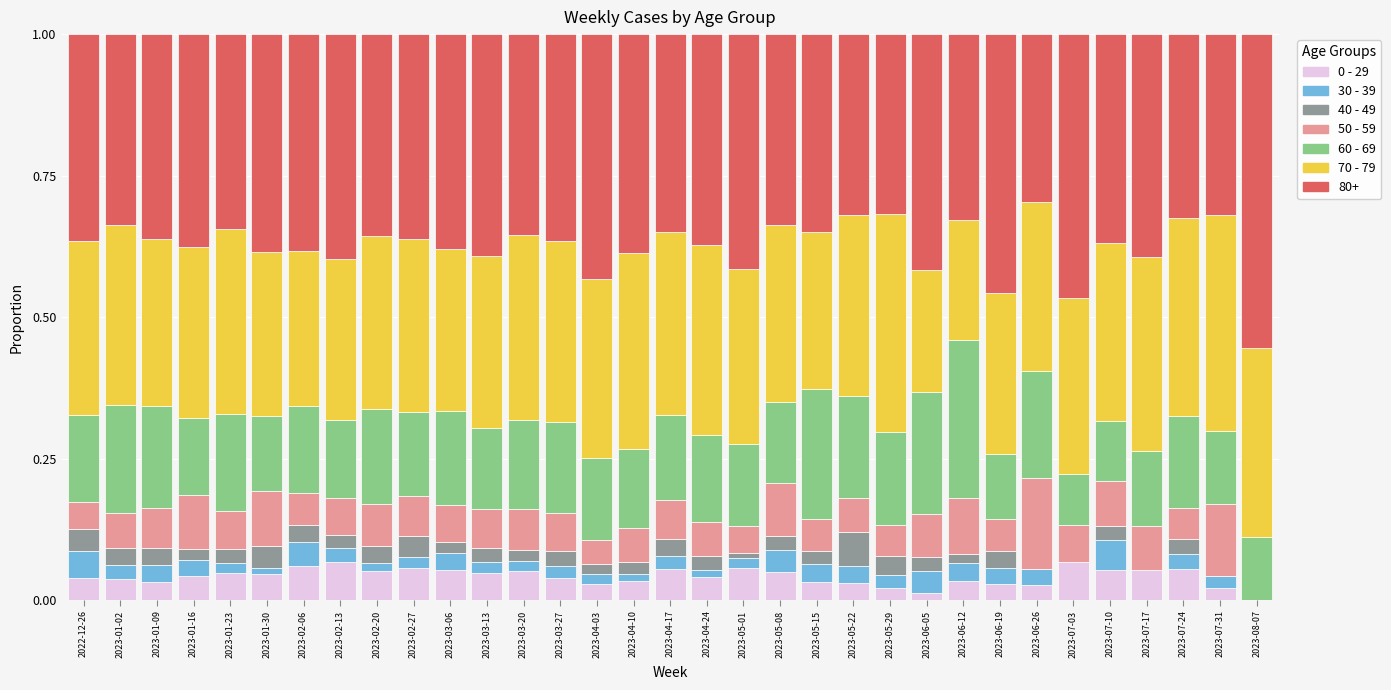

Is it true that 0 - 29 equals 0.0 at 2023-04-03?

True